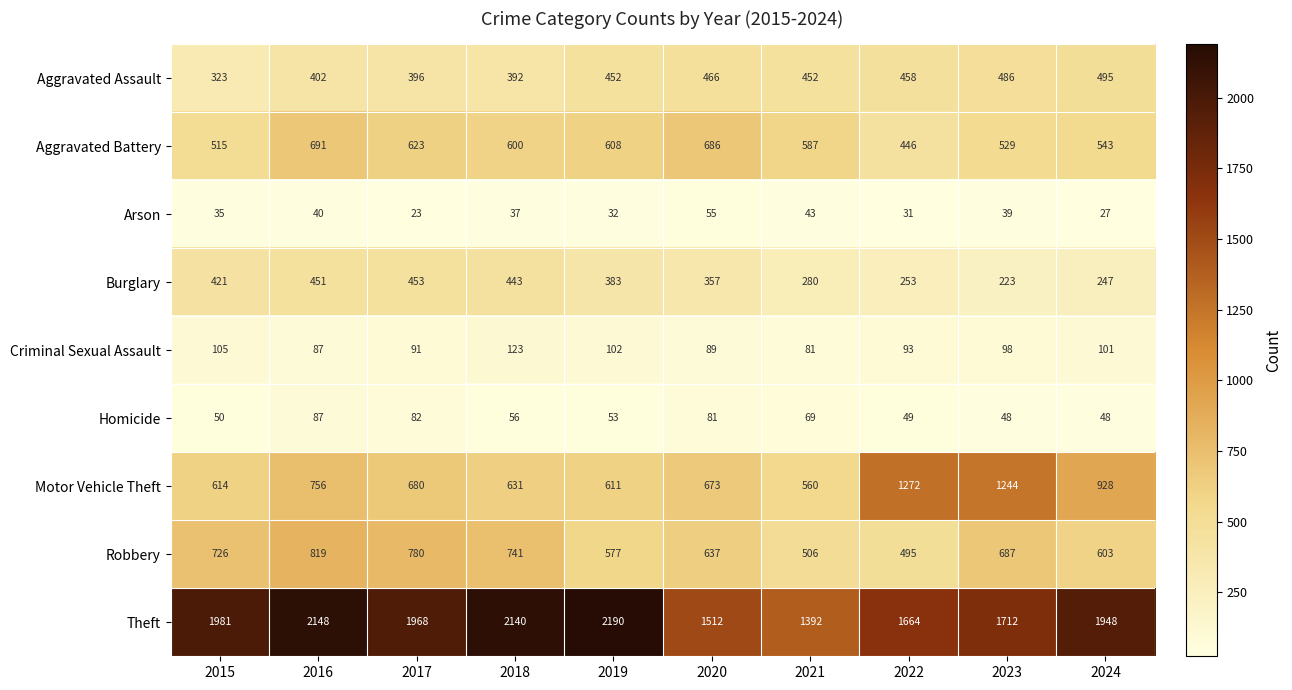

How many distinct data groups are displayed?

9